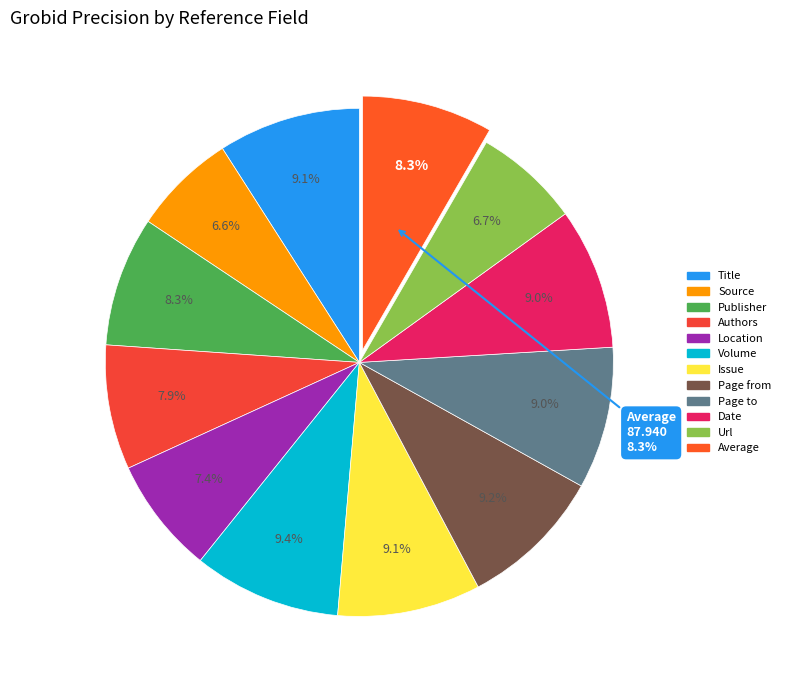

To the nearest percent, what is the difference between the Date and Authors slice percentages?

1%